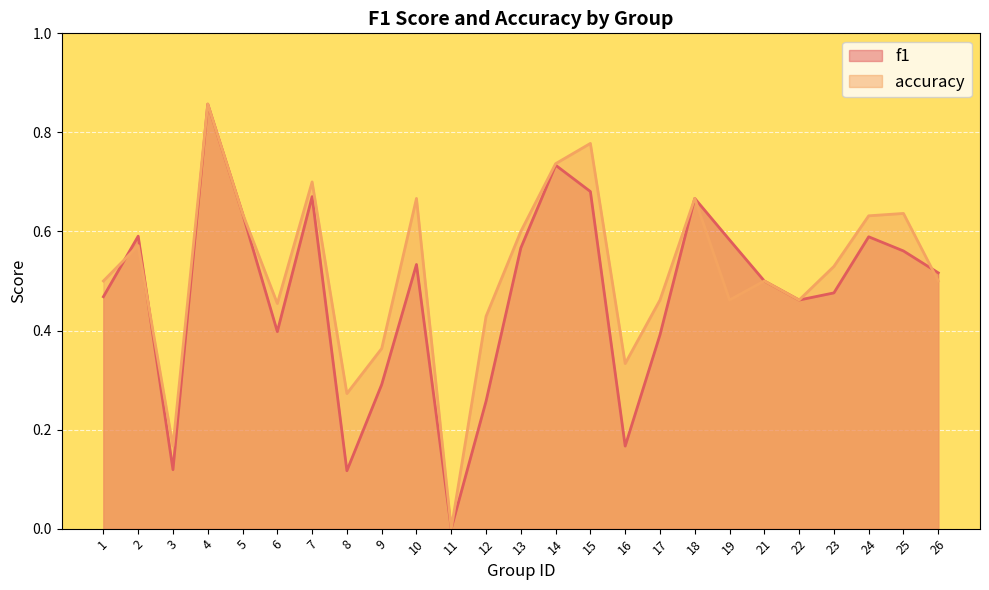

Reading left to right, list all the values displayed in this chart.

f1: 1=0.5	2=0.6	3=0.1	4=0.9	5=0.6	6=0.4	7=0.7	8=0.1	9=0.3	10=0.5	11=0.0	12=0.3	13=0.6	14=0.7	15=0.7	16=0.2	17=0.4	18=0.7	19=0.6	21=0.5	22=0.5	23=0.5	24=0.6	25=0.6	26=0.5
accuracy: 1=0.5	2=0.6	3=0.2	4=0.9	5=0.6	6=0.5	7=0.7	8=0.3	9=0.4	10=0.7	11=0.0	12=0.4	13=0.6	14=0.7	15=0.8	16=0.3	17=0.5	18=0.7	19=0.5	21=0.5	22=0.5	23=0.5	24=0.6	25=0.6	26=0.5